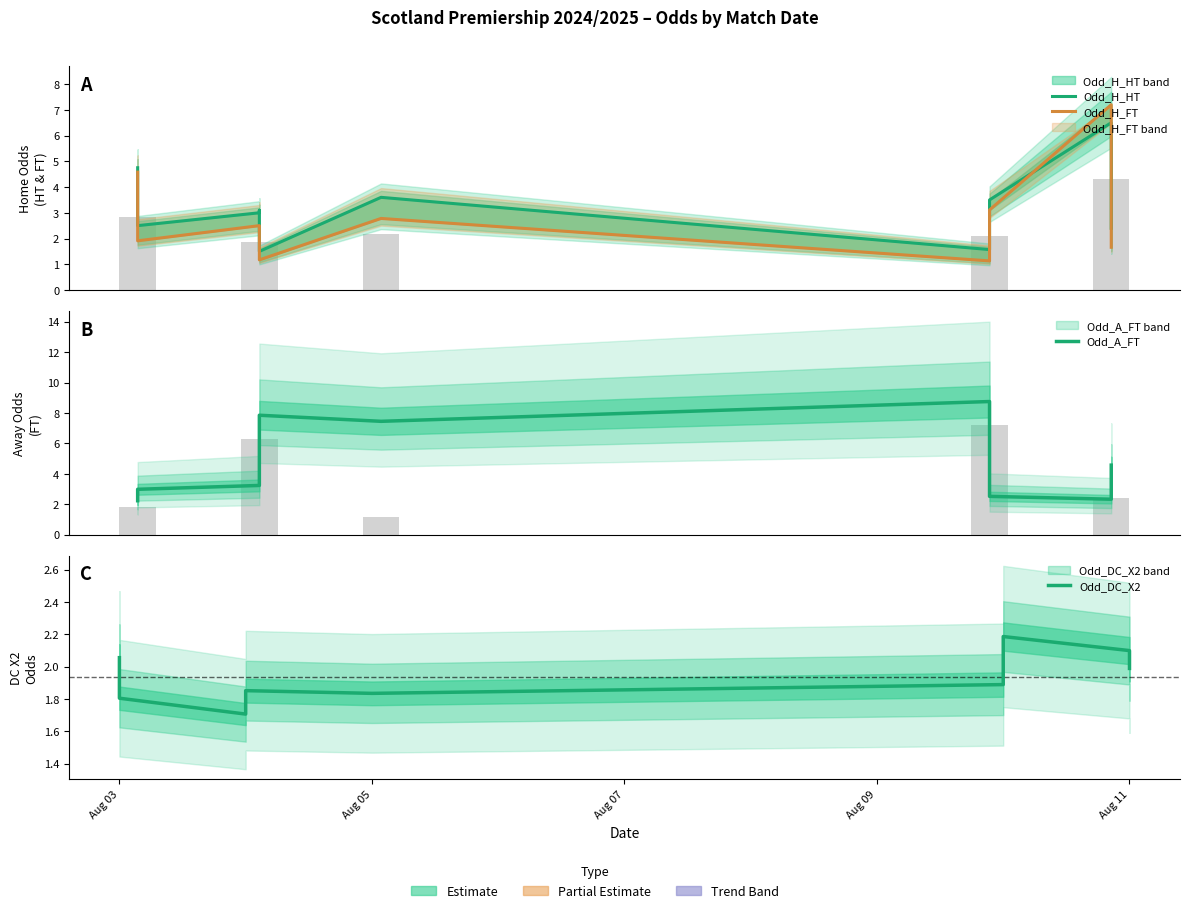

How many bars are there in each group?

4